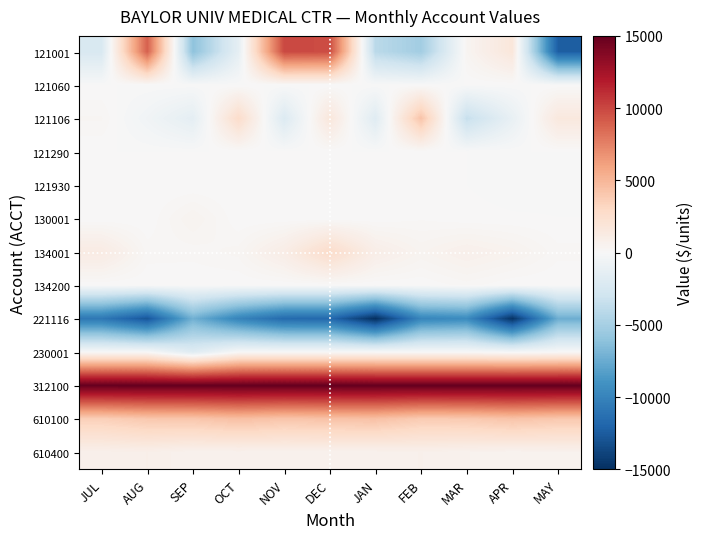

What is the total value across all series at JUL?

7731.1